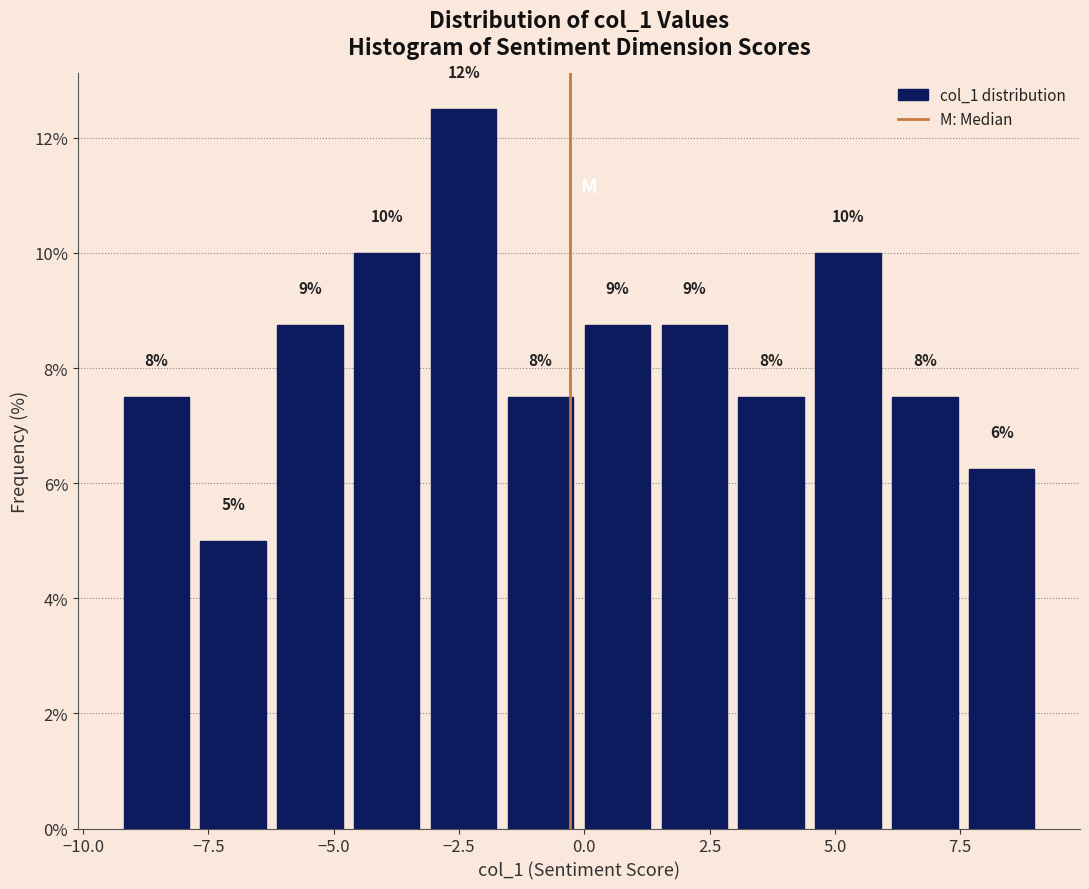

Read against the x-axis, roughly where is the centre of the tallest bar?

-2.5